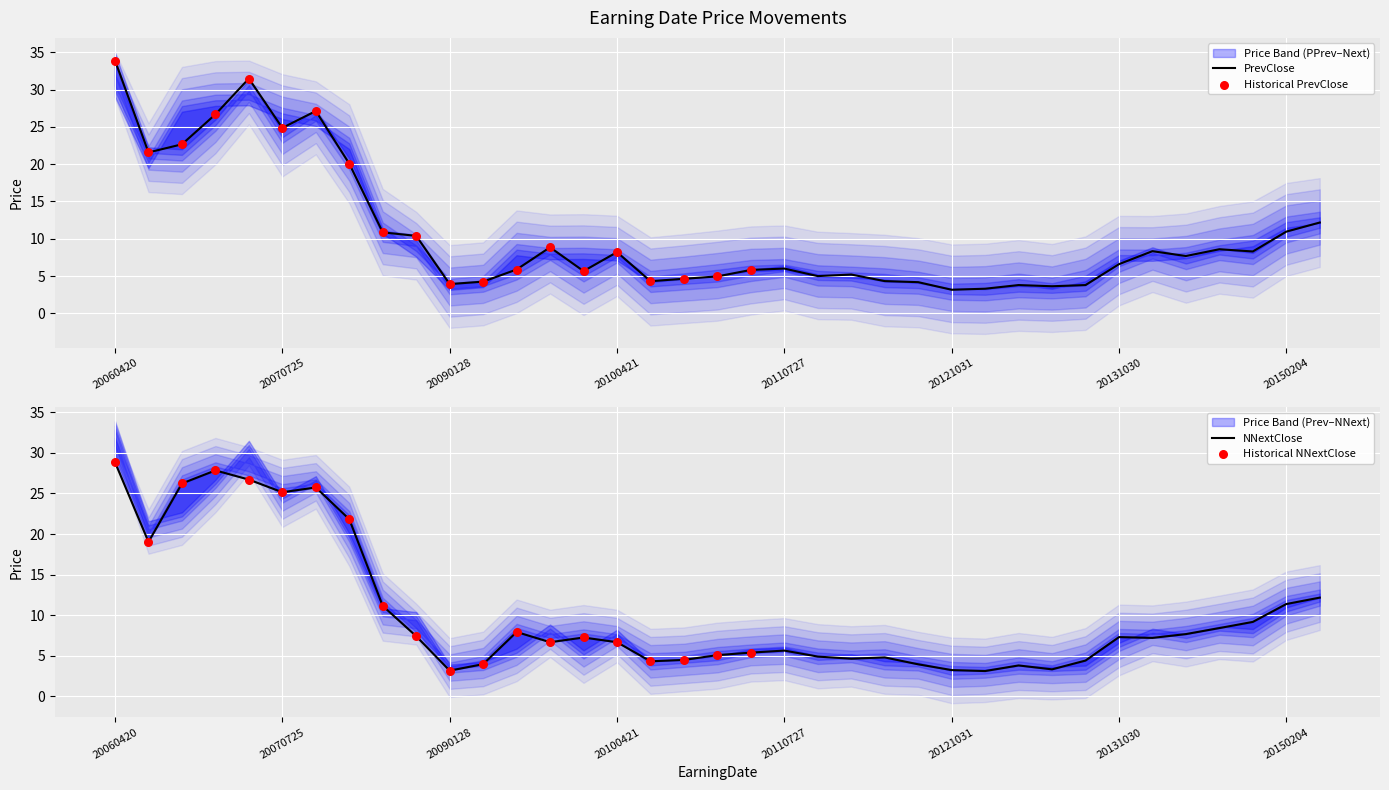

Which series has the largest total across all categories?

PPrevClose